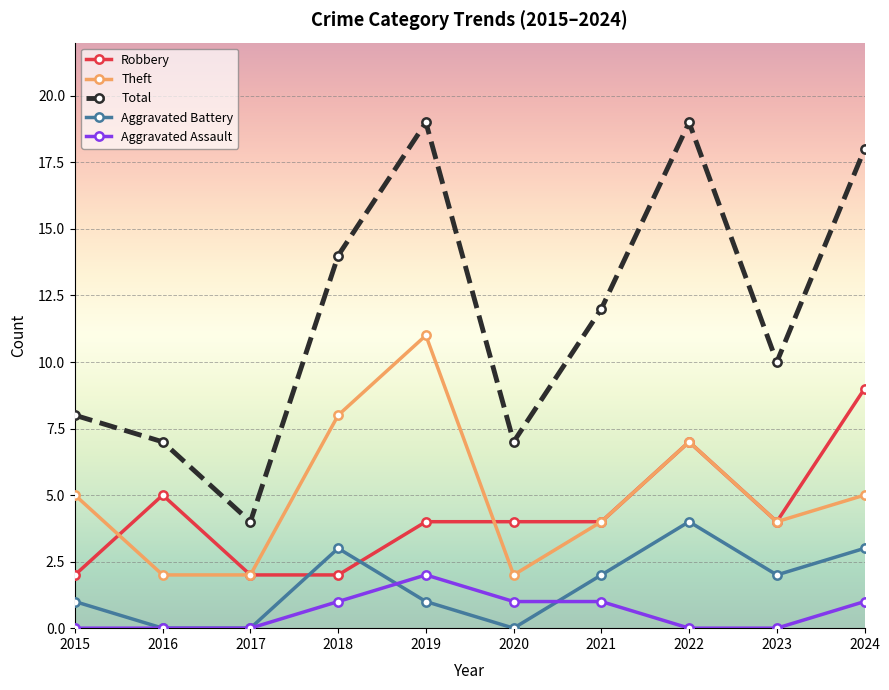

How many interior local peaks does the Theft series have?

2